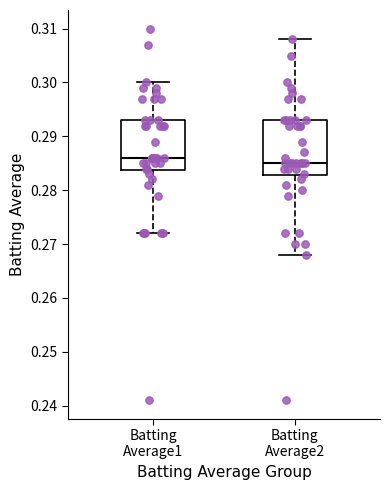

Reading left to right, read every box against the y-axis: the position of its median line, the range the box covers, and the ends of its whiskers. The values are not printed on the chart, so give them approximately, as read against the axis.

Batting Average1: median 0.286, box 0.284 to 0.293, whiskers 0.272 to 0.300
Batting Average2: median 0.285, box 0.283 to 0.293, whiskers 0.268 to 0.308